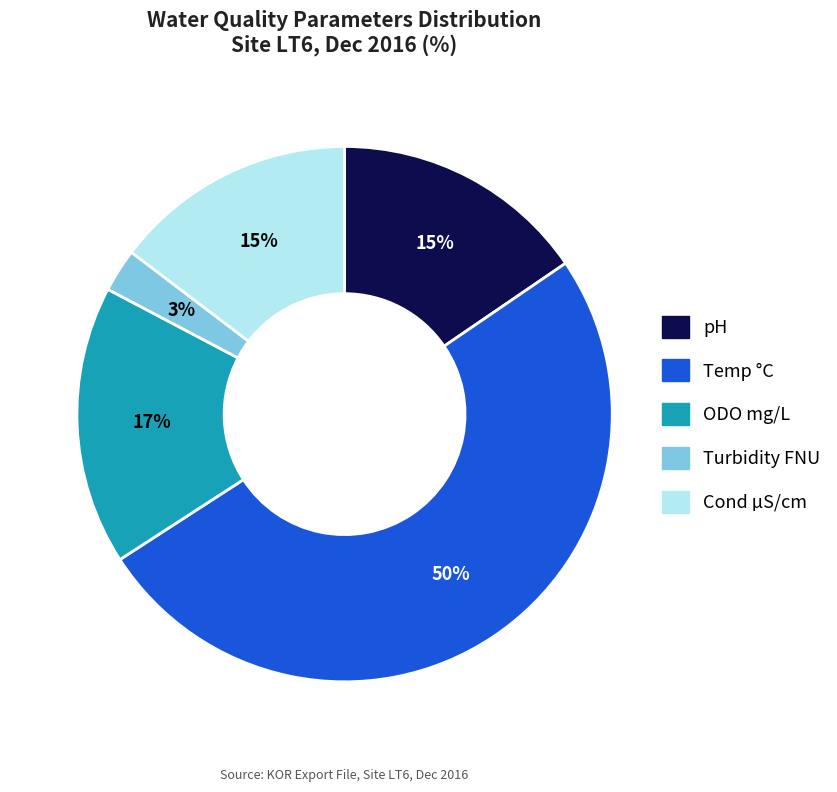

Combined, do pH and Cond µS/cm account for over 50%?

No